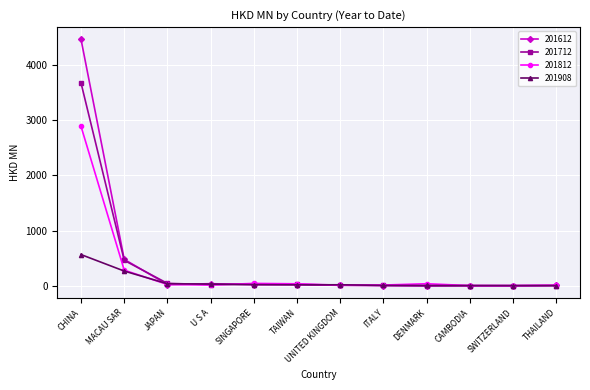

Which series has the largest range (max minus min)?

201612